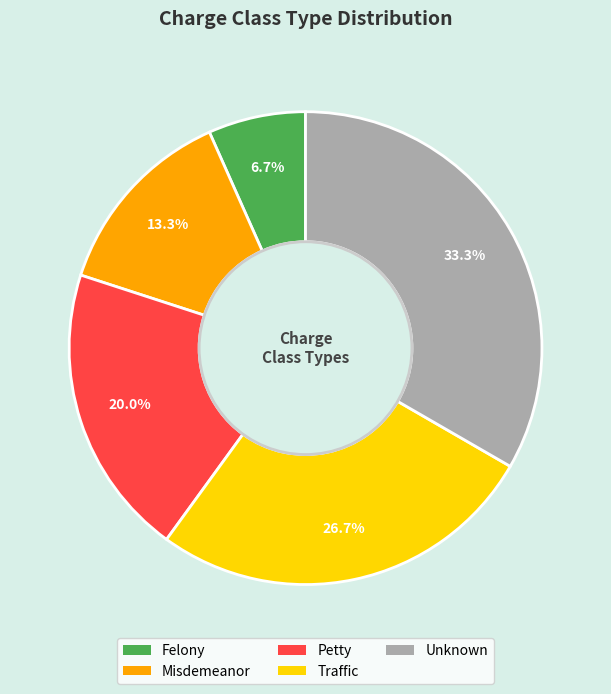

What is the ratio of the value at Misdemeanor to the value at Traffic?

0.5